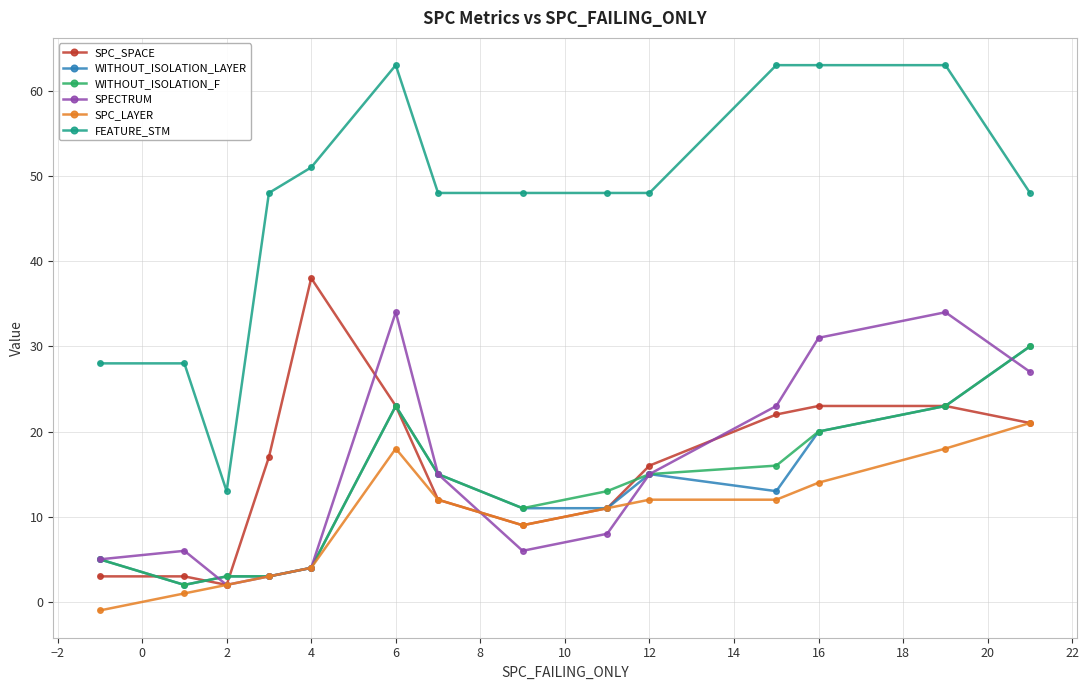

What is the maximum value shown in the chart?

63